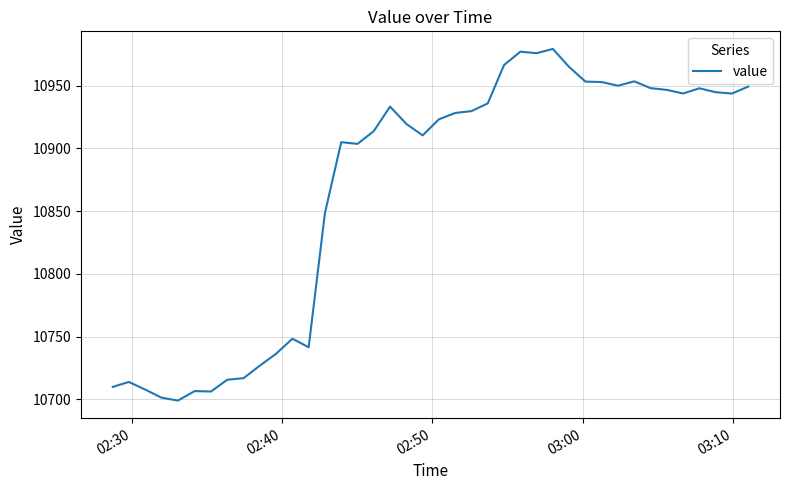

What is the average value?

10867.0